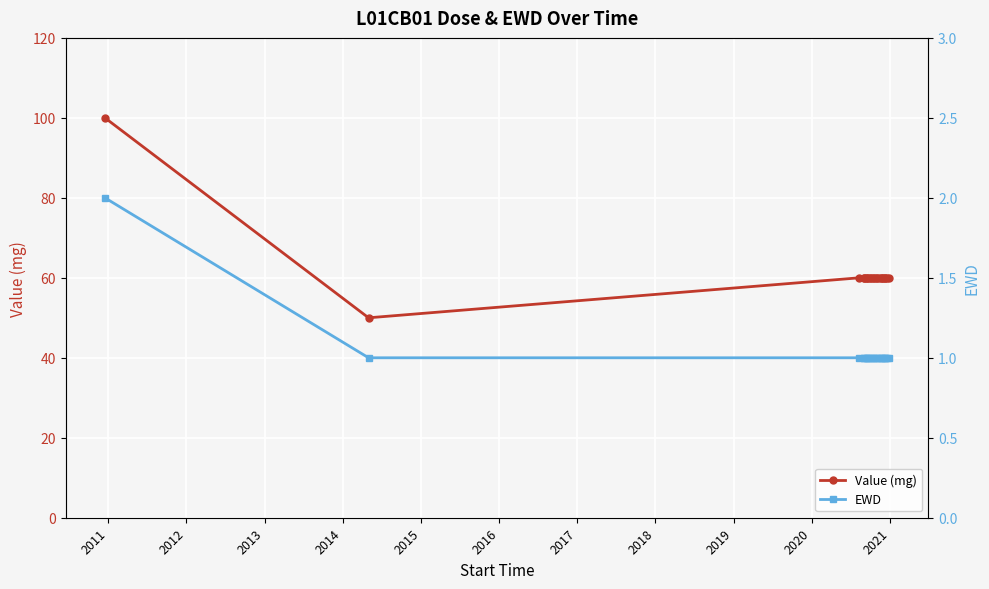

How many distinct data groups are displayed?

2